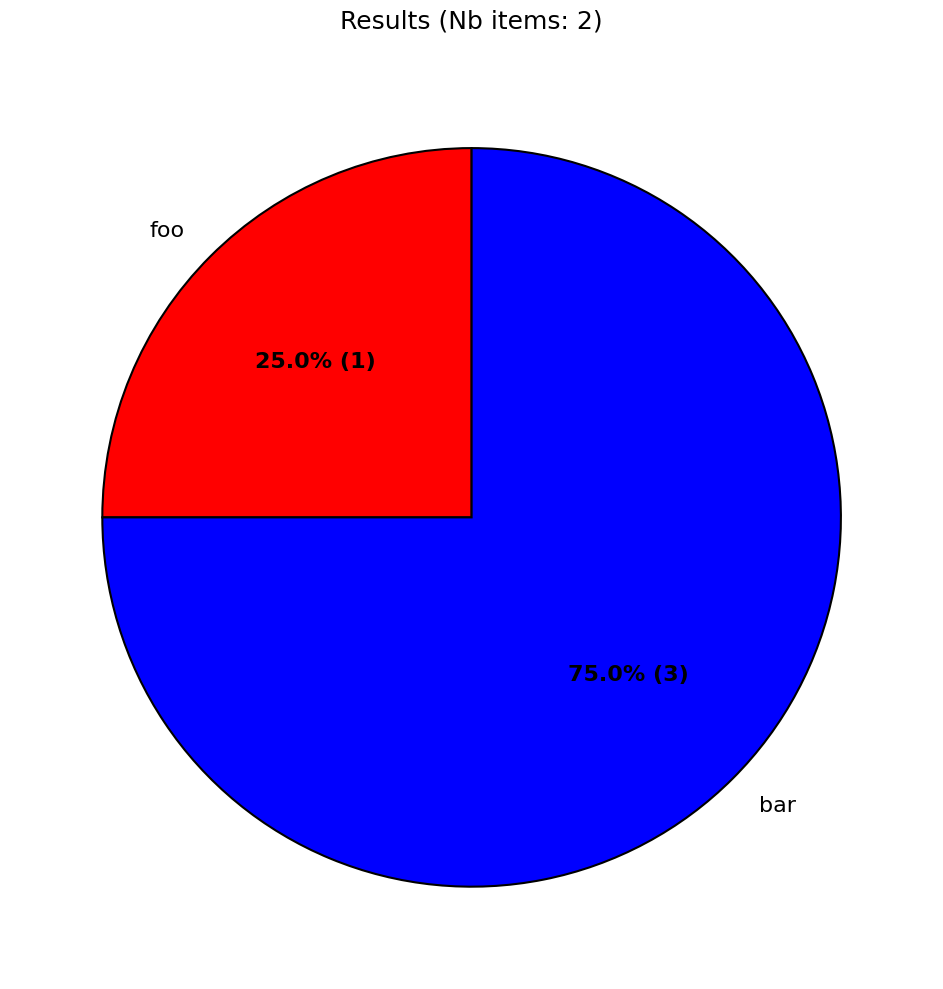

Which slice is the largest?

bar